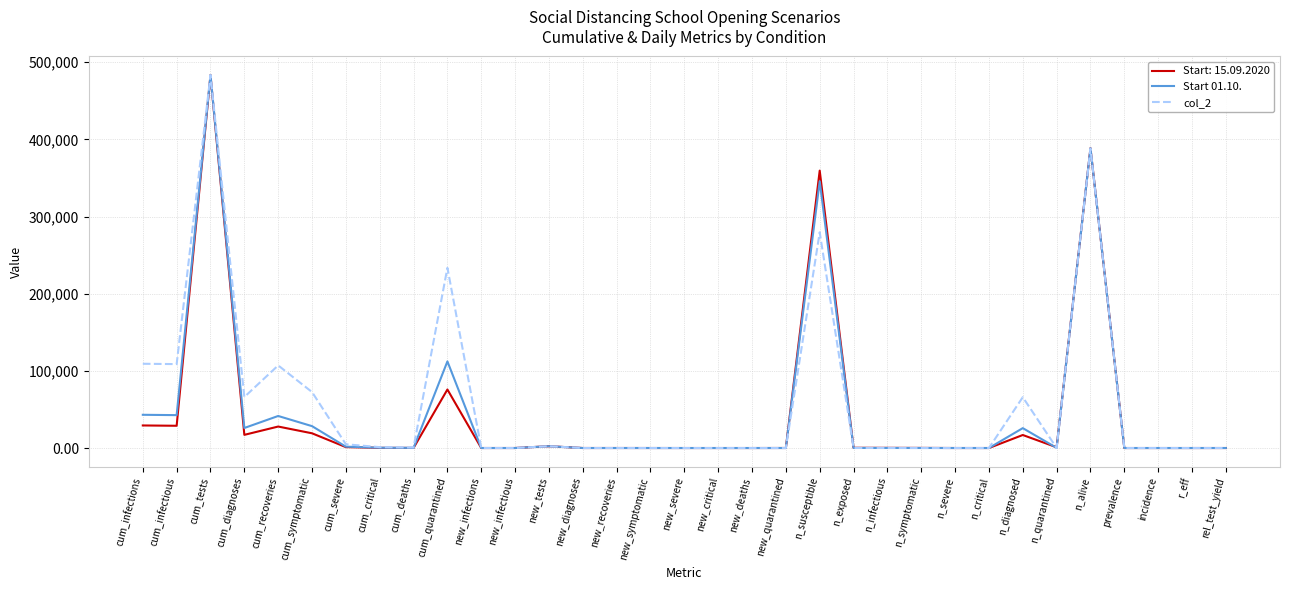

True or false: Start 01.10. has a value of 545129.4 at n_alive.

False